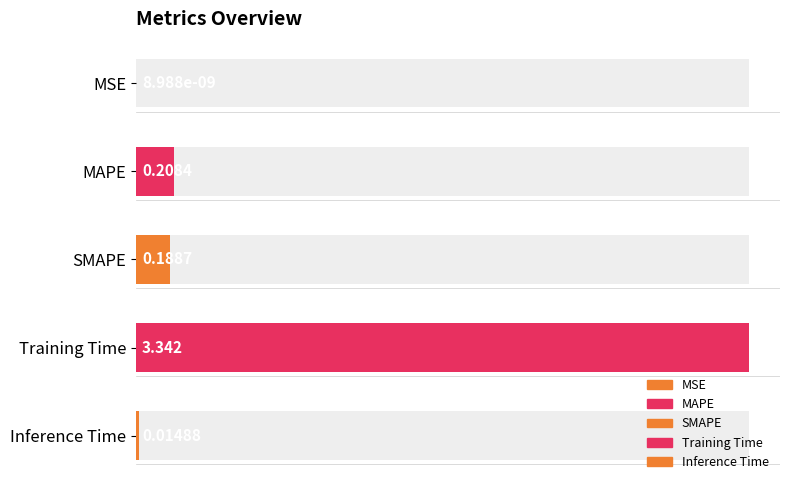

Reading left to right, what are all the values shown in this chart?

MSE=0.0	MAPE=0.2	SMAPE=0.2	Training Time=3.3	Inference Time=0.0